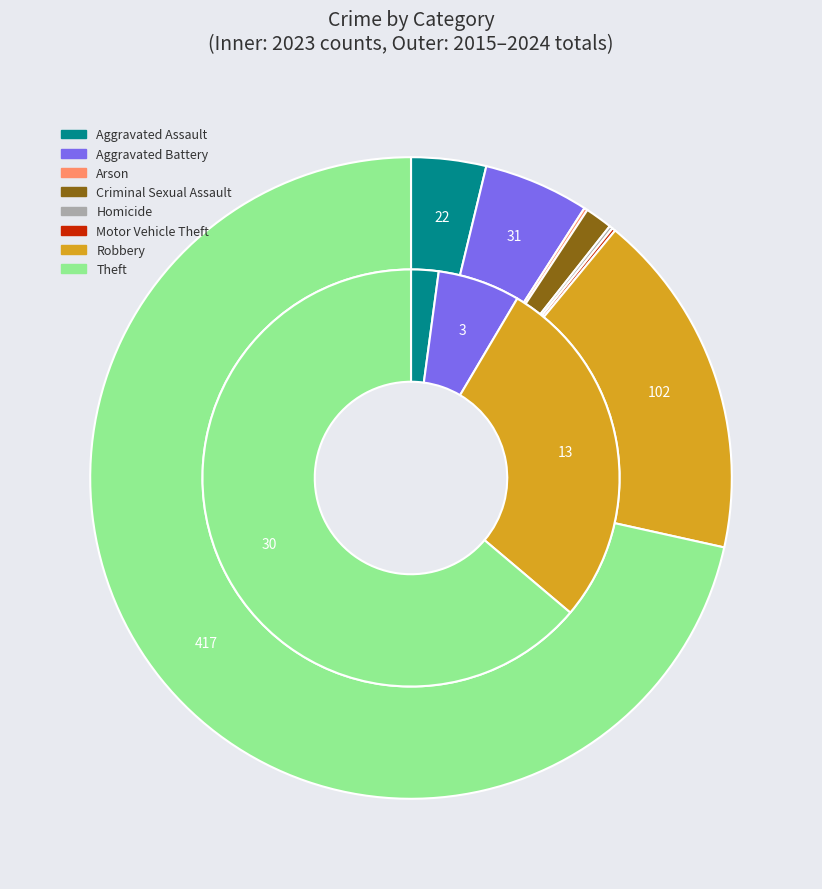

Count the number of slices in the pie.

8